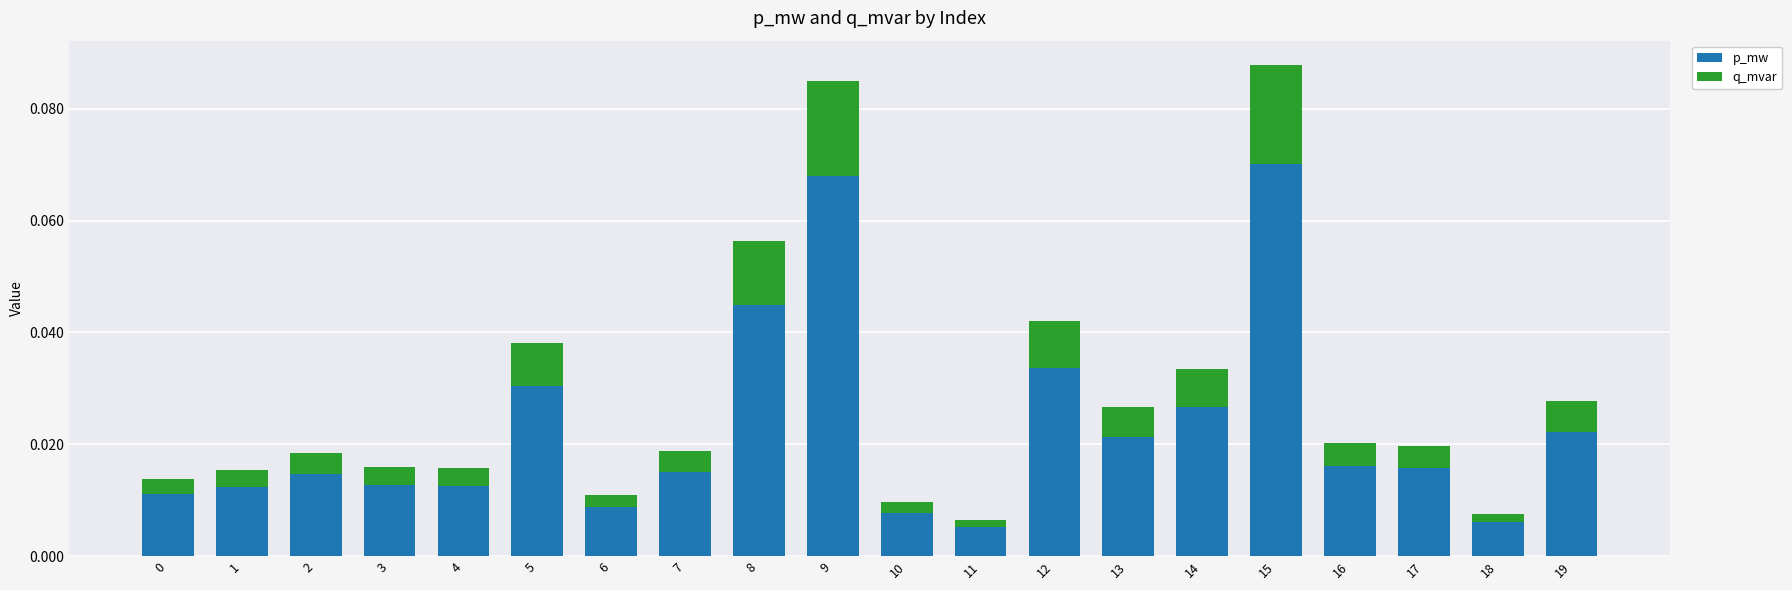

Is it true that p_mw equals 0.0 at 9?

False